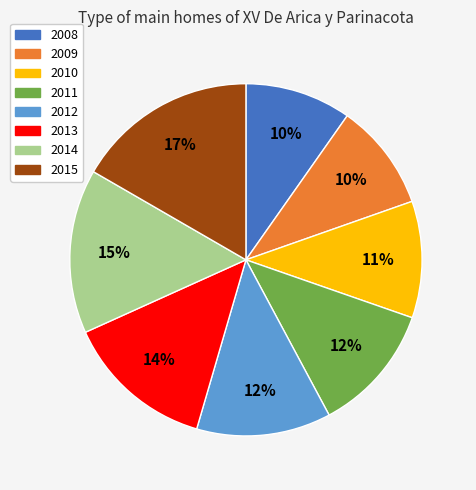

To the nearest percent, what is the difference between the largest and smallest slice percentages?

7%